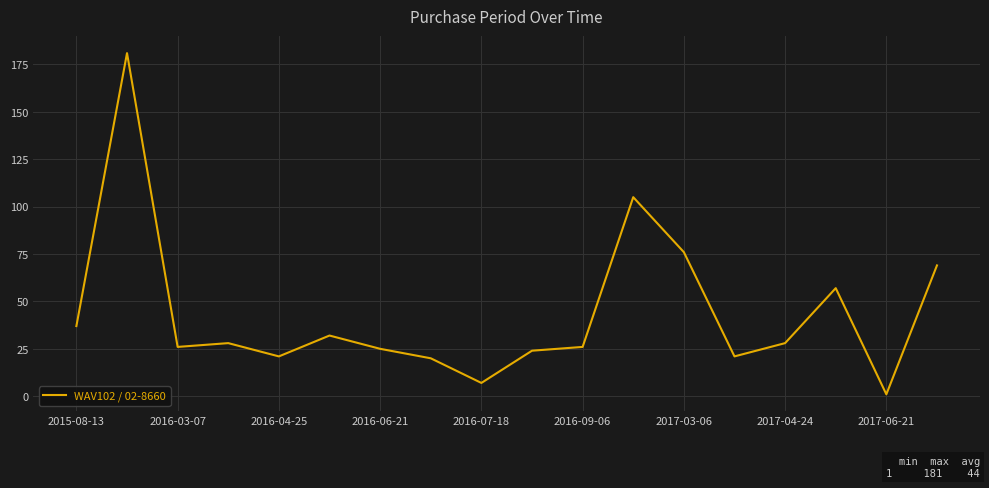

Does the chart display data point markers on the line(s)?

No